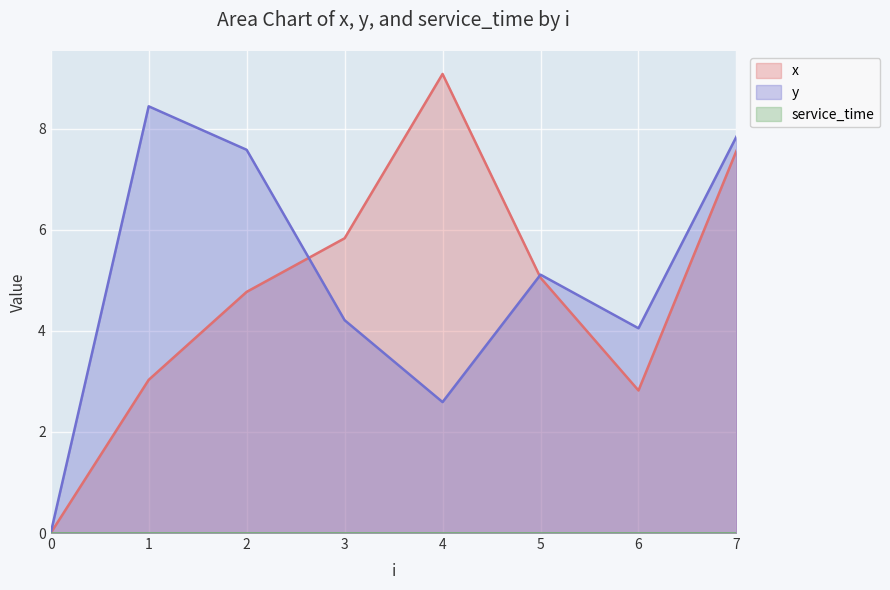

Which series changed the most between 3 and 4?

x